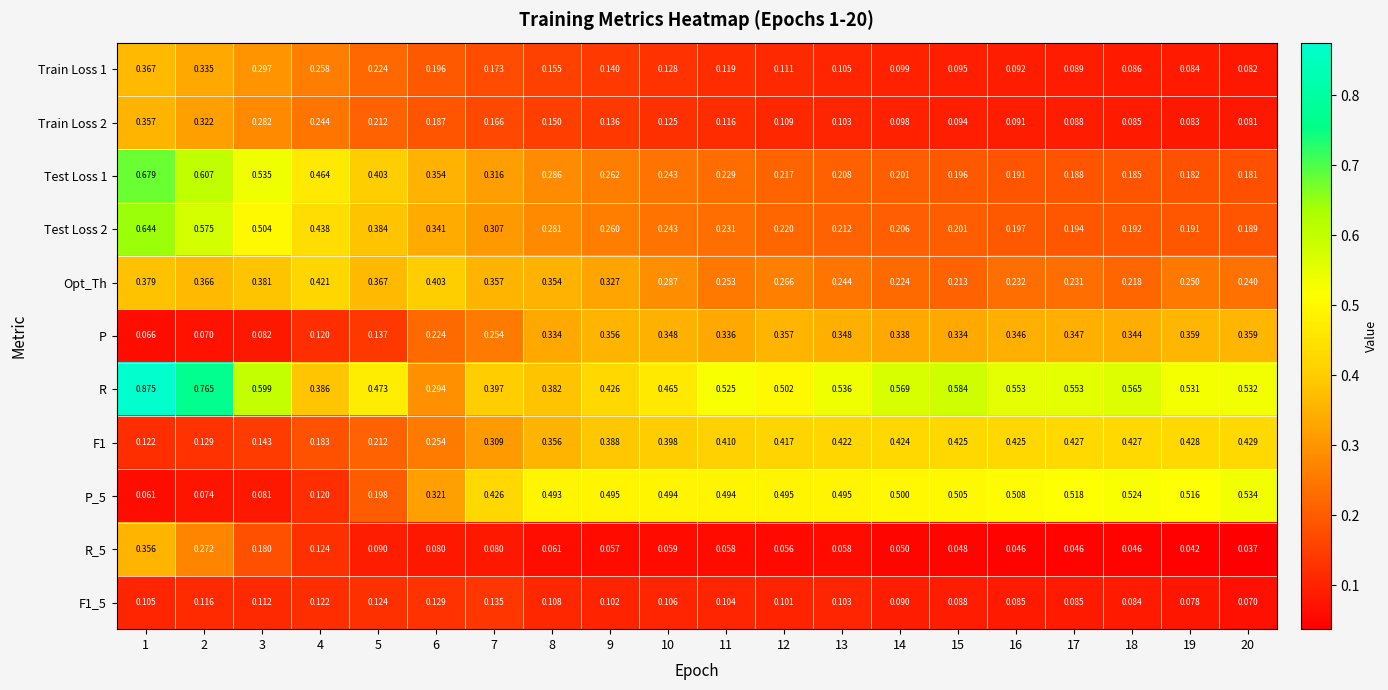

Is the value of Test Loss 2 at 13 greater than the value of Opt_Th at 3?

No